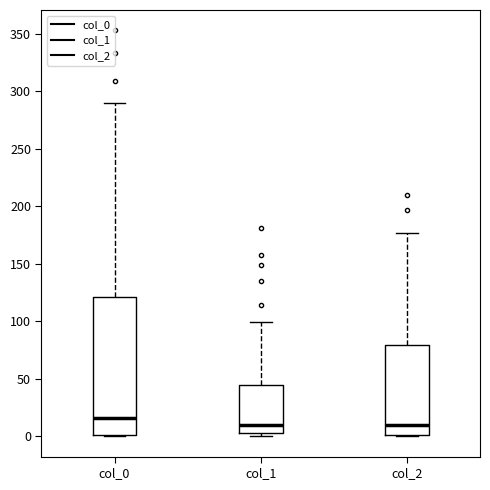

Which box's median line is the highest?

col_0